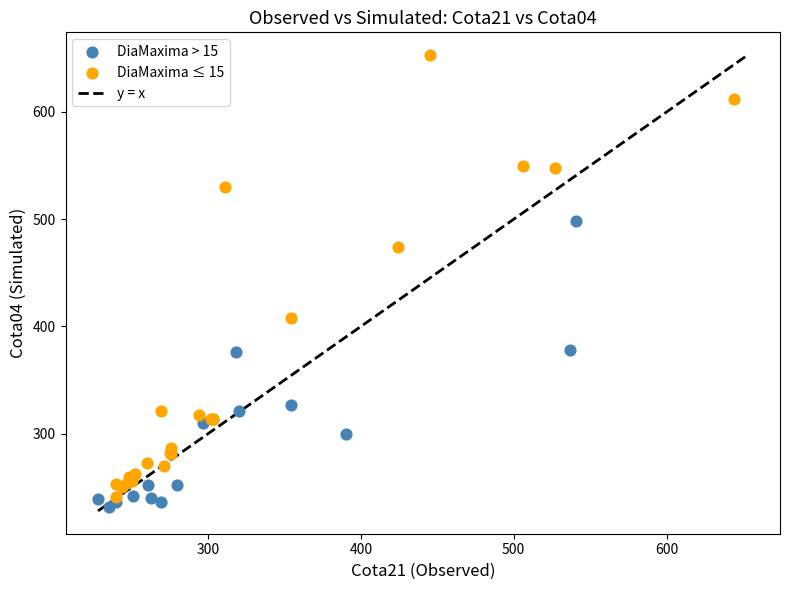

Which series has the widest spread of Y values?

DiaMaxima ≤ 15